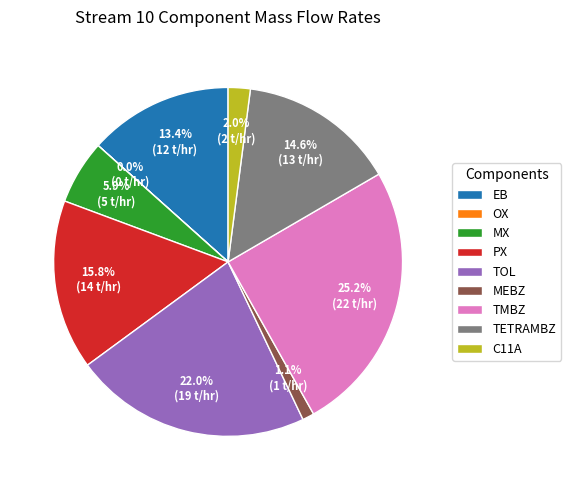

Is the sum of PX and TMBZ greater than half?

No